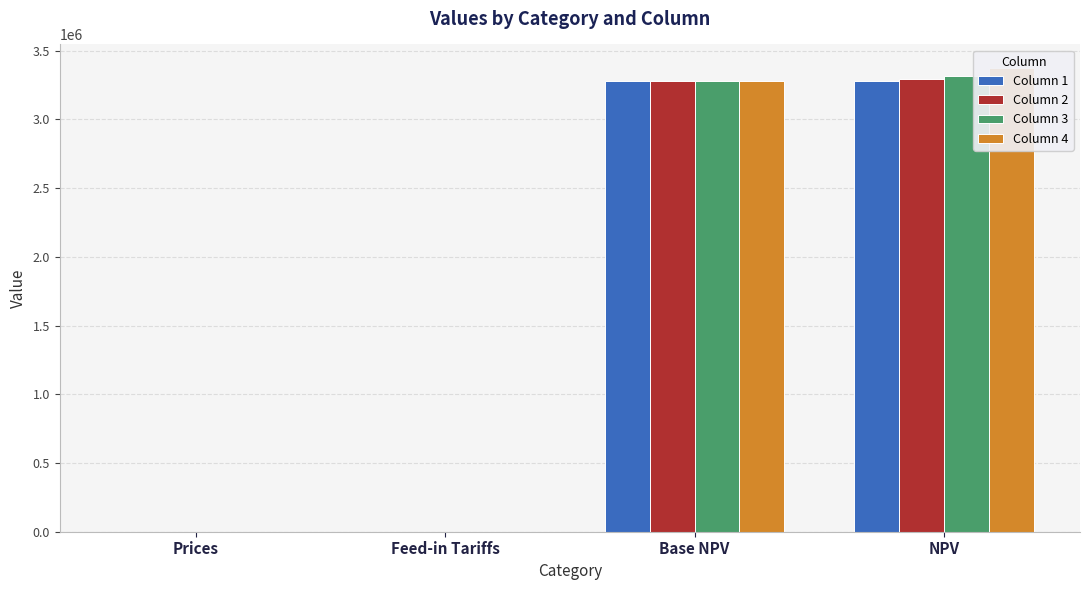

Is it true that Column 3 equals 1788313.6 at Base NPV?

False